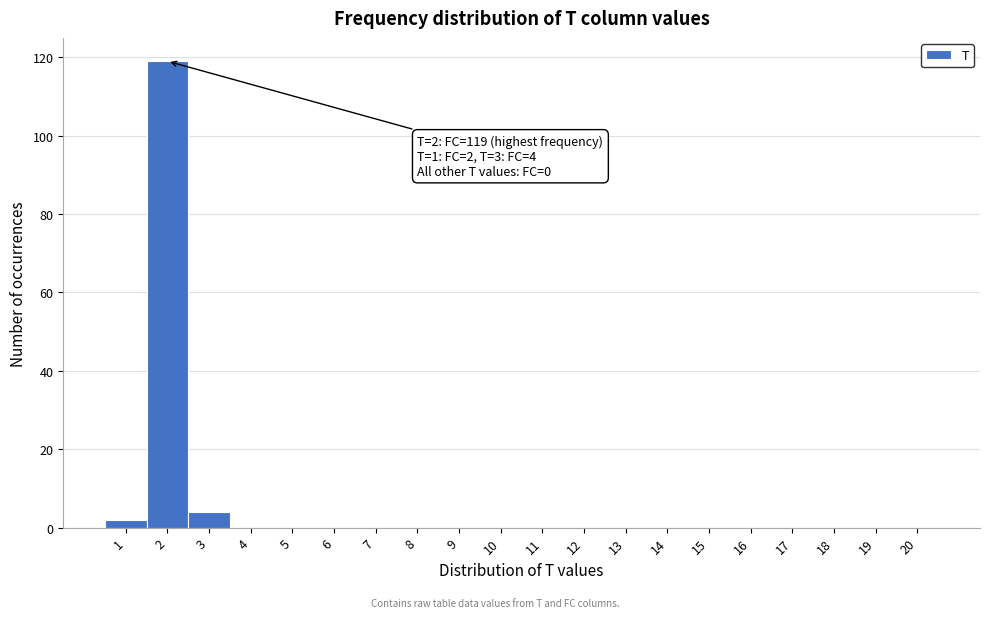

Which range on the x-axis has the tallest bar?

1.5 to 2.5